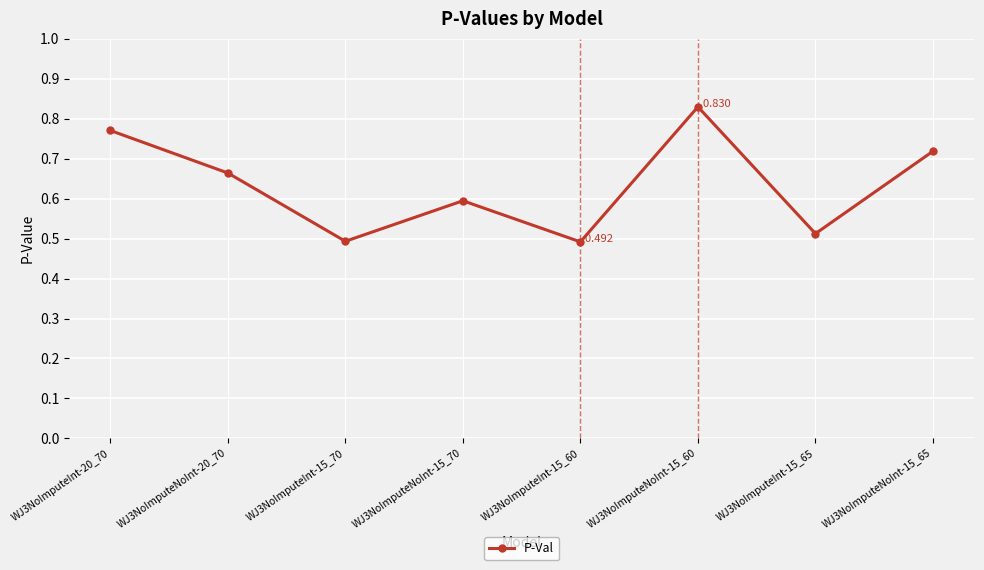

True or false: there are more than 2 points higher than both neighbors.

False